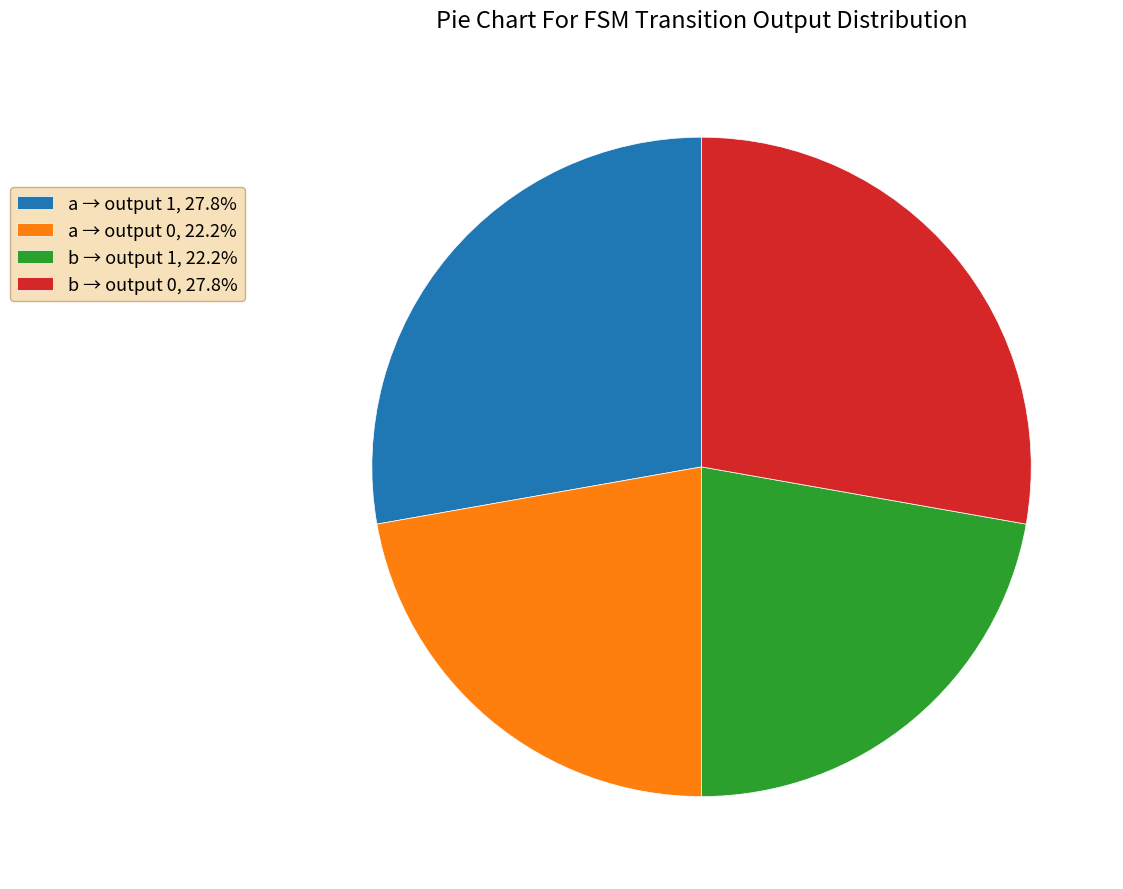

Is the sum of b → output 0, 27.8% and a → output 1, 27.8% greater than half?

Yes